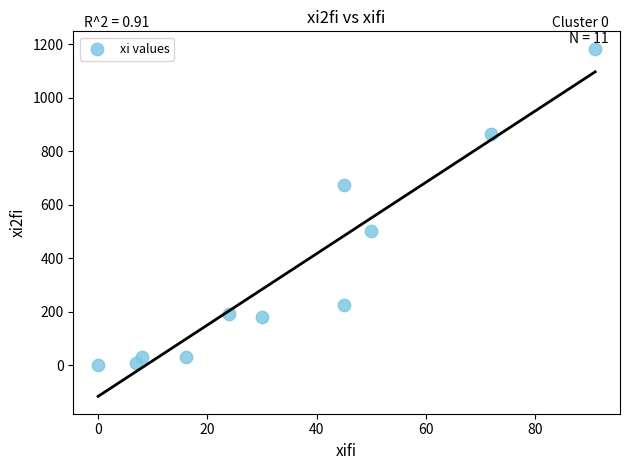

What is the range of X values (max minus min)?

91